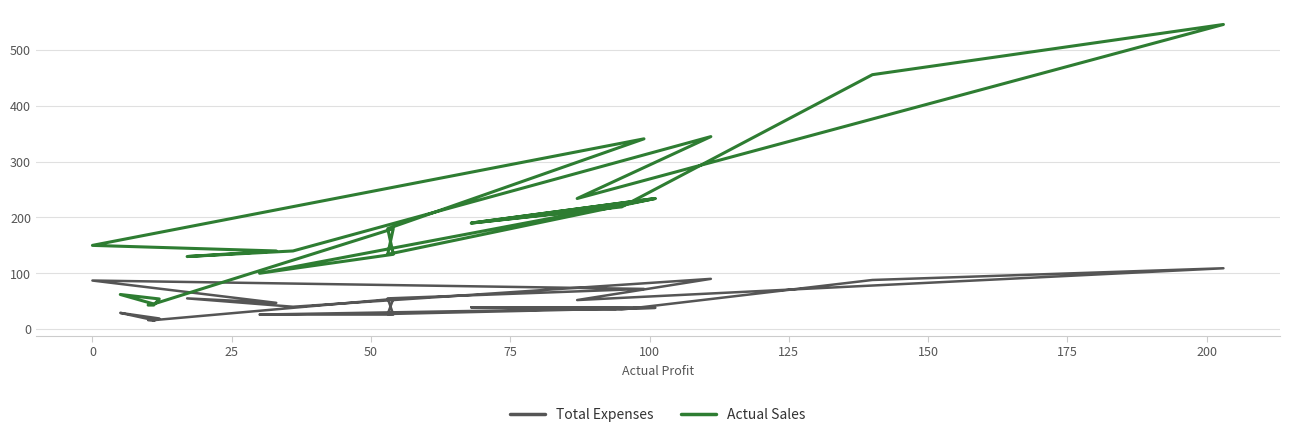

How many lines are shown in the chart?

2